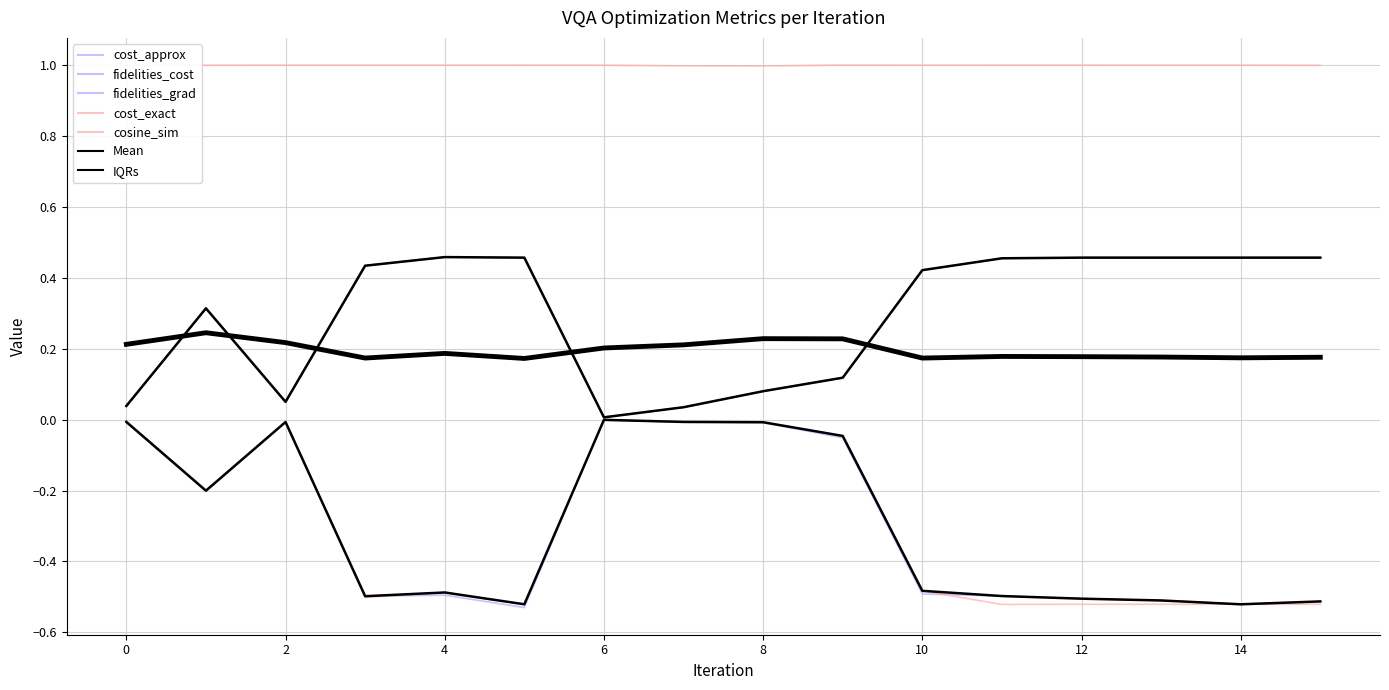

How many interior local valleys does the cost_exact series have?

4